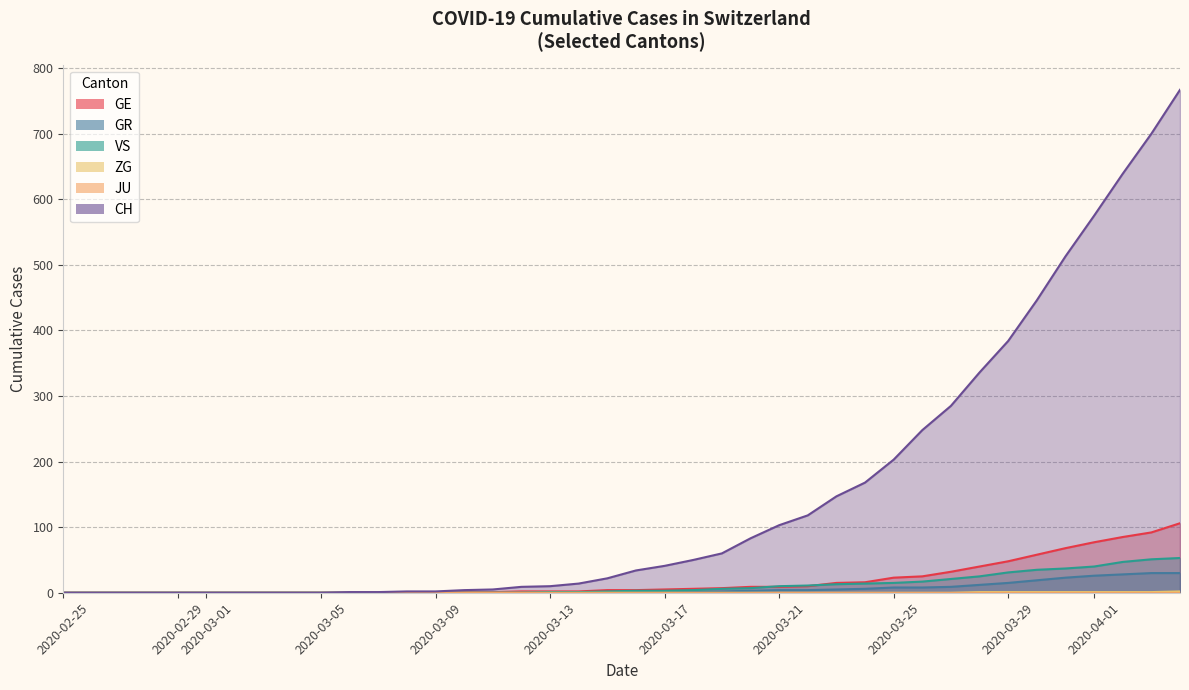

How many categories are shown in the chart?

40